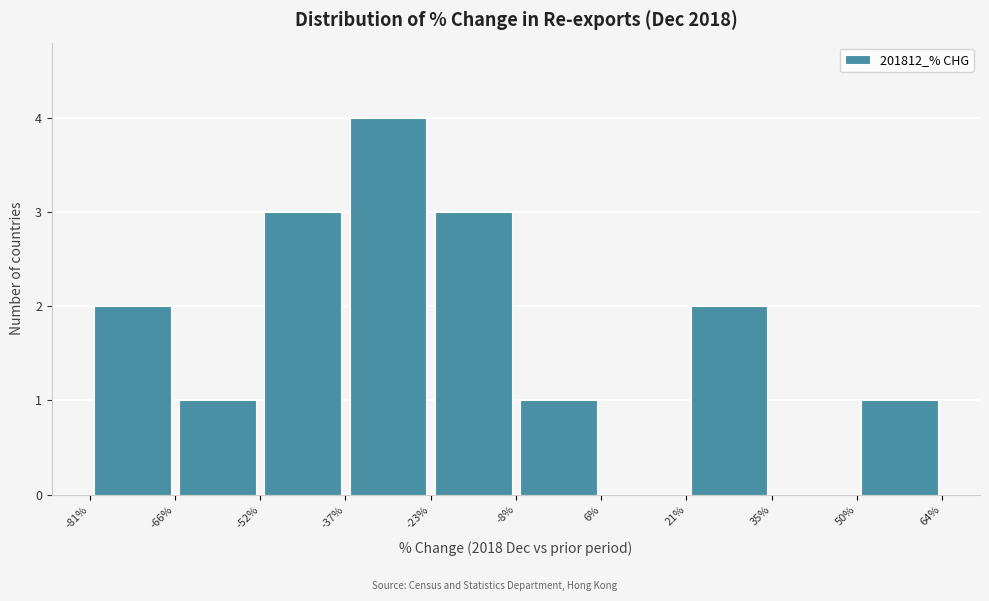

What is the height of the bar covering -52% to -37% on the x-axis? The values are not printed on the chart, so give them approximately, as read against the axis.

3